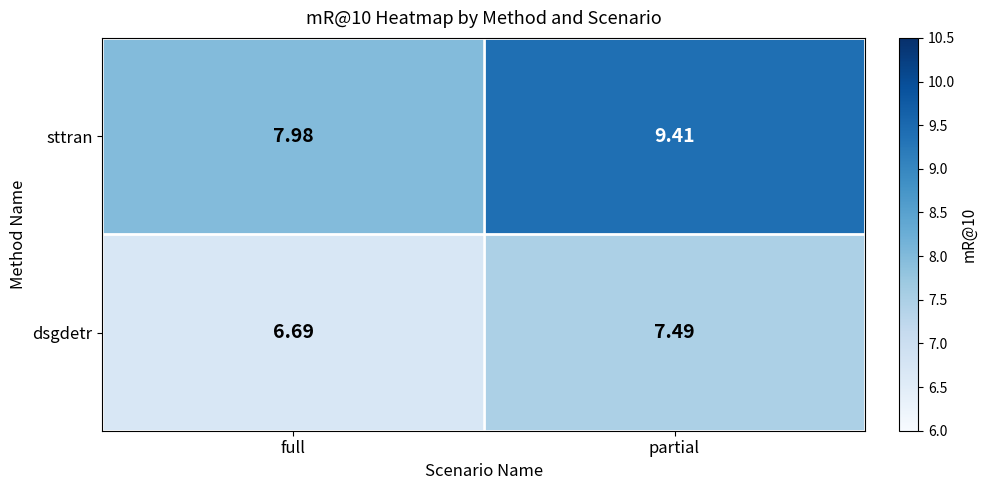

At which label does dsgdetr first exceed 7?

partial